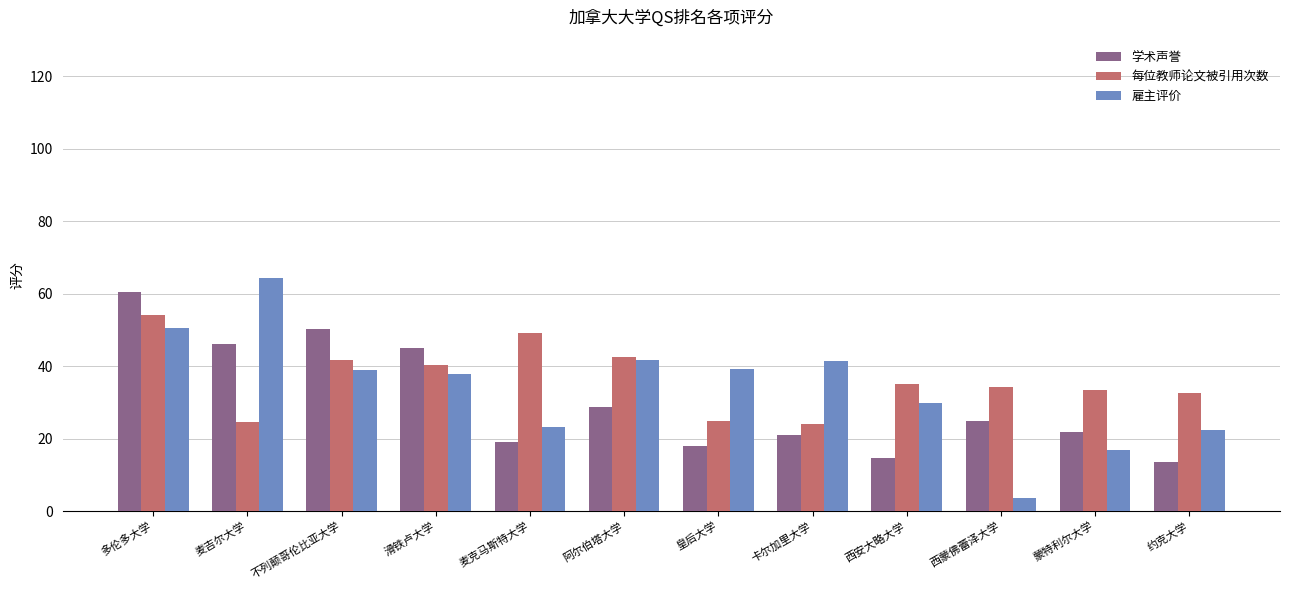

The 每位教师论文被引用次数 series shows 53.0 at 约克大学. True or false?

False